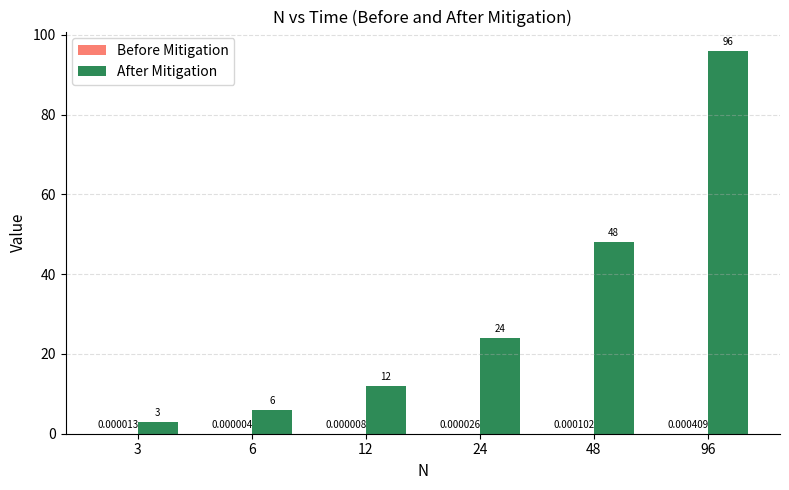

Between 3 and 12, which series saw the biggest shift?

After Mitigation